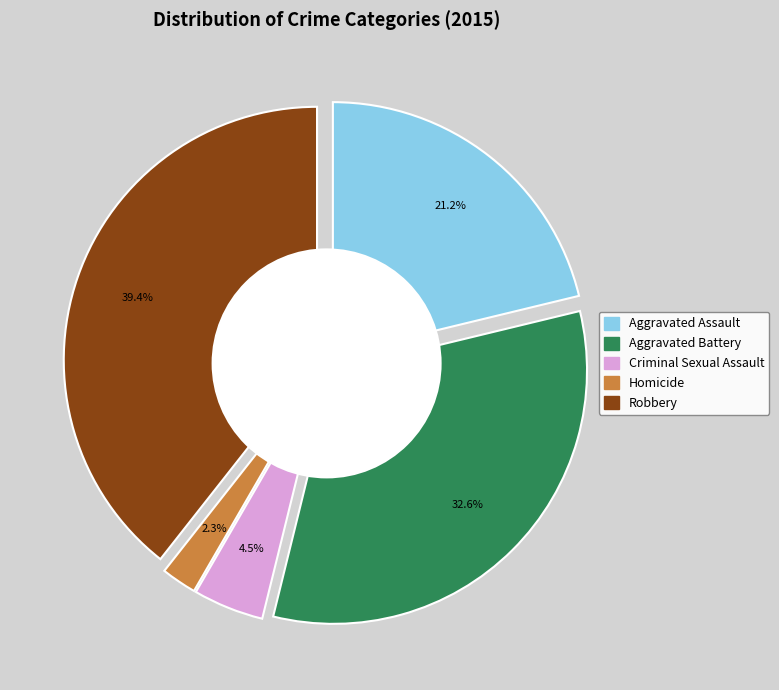

To the nearest percent, what is the combined percentage of Aggravated Assault and Aggravated Battery?

54%